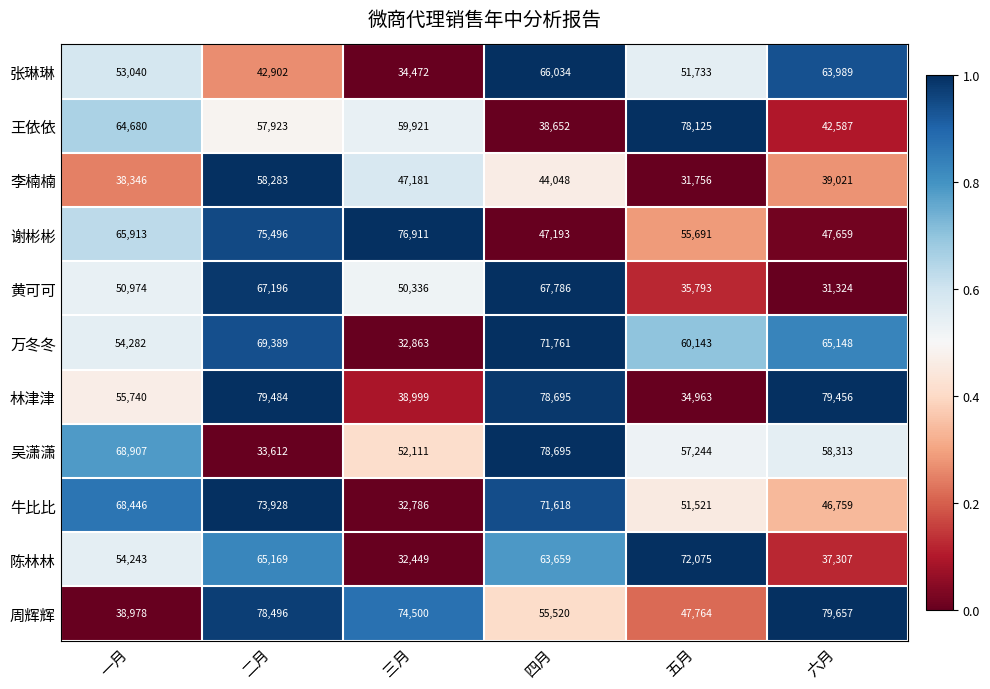

Count the number of data series in this chart.

11